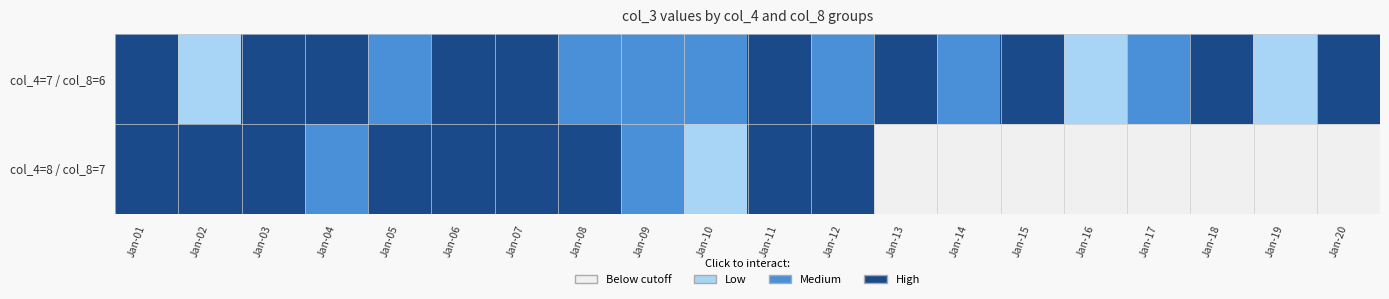

Which series has the largest total across all categories?

col_4=7 / col_8=6